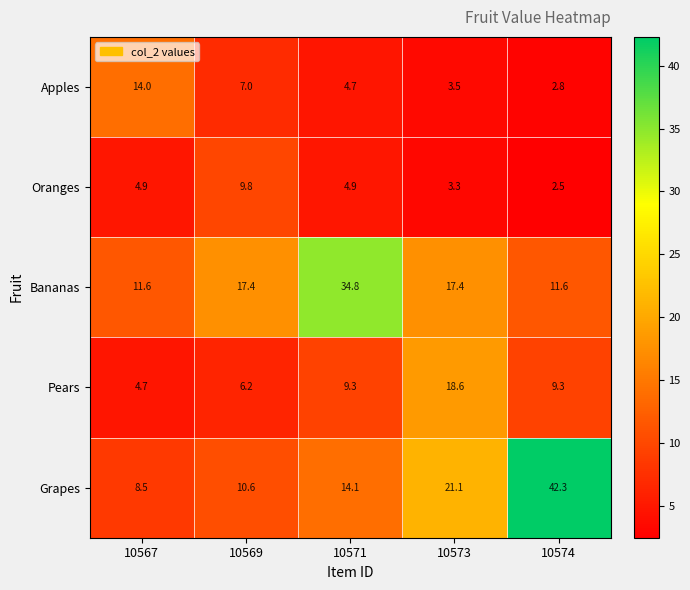

At how many categories does at least one series exceed 25?

2